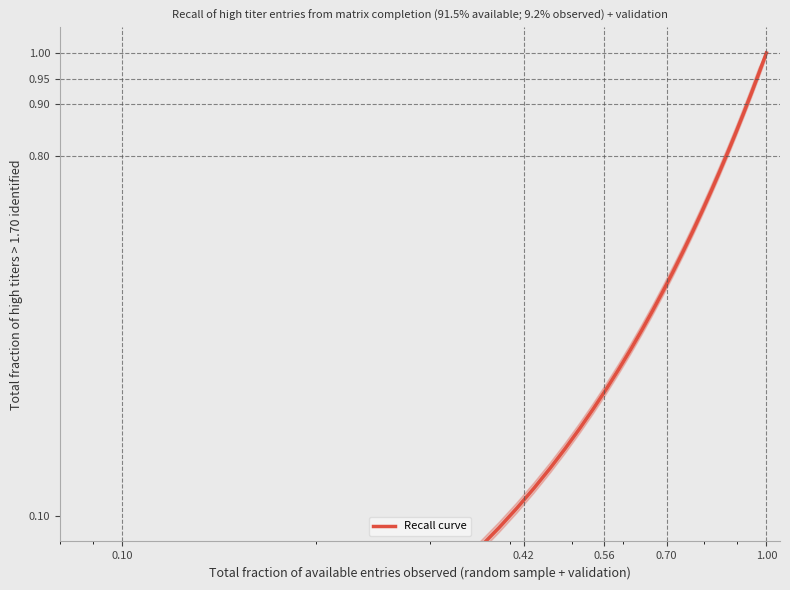

What is the greatest value displayed?

1.0